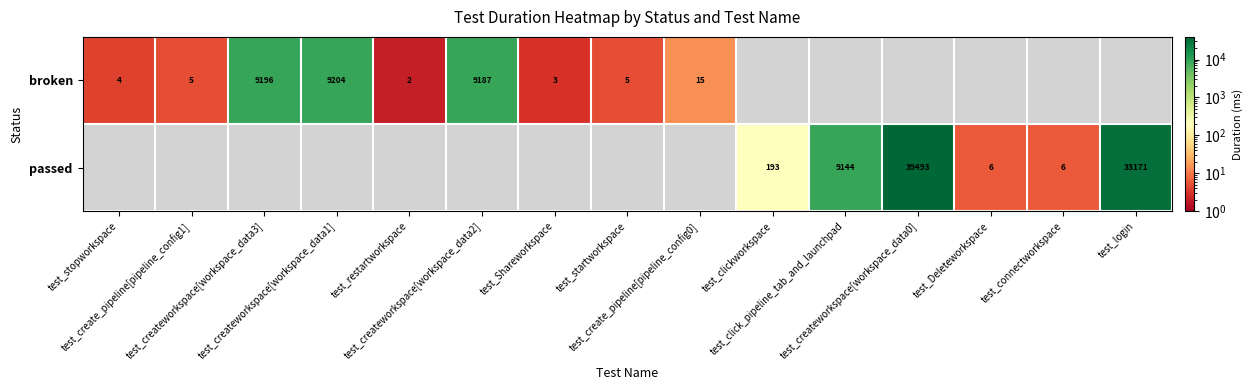

What is the maximum value for broken?

9204.0